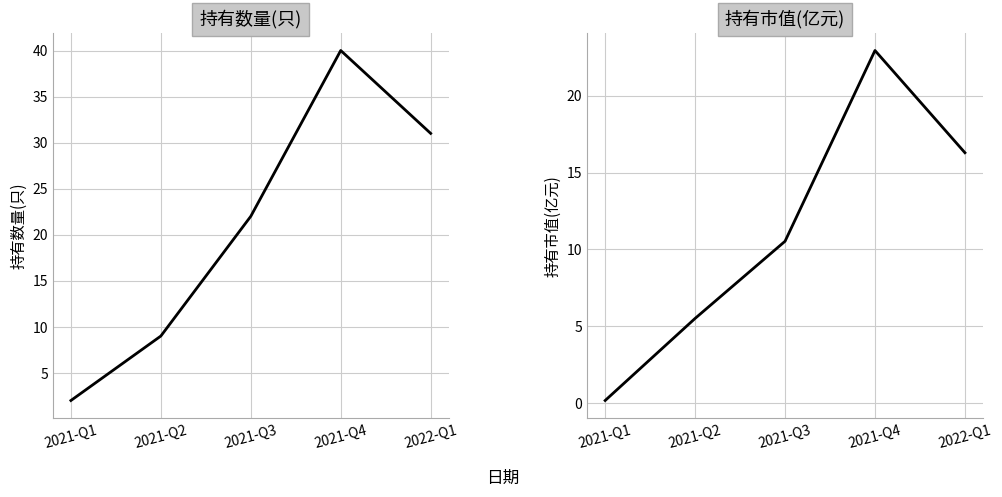

What position from the left is 2021-Q3?

3